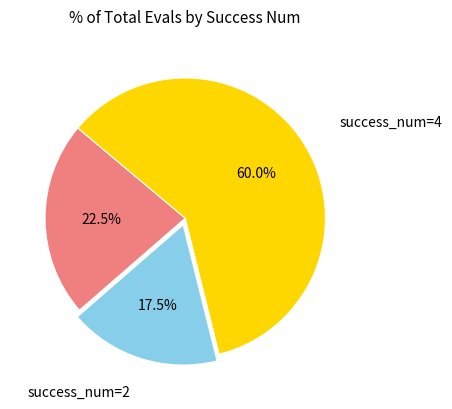

Does any single category account for the majority?

Yes